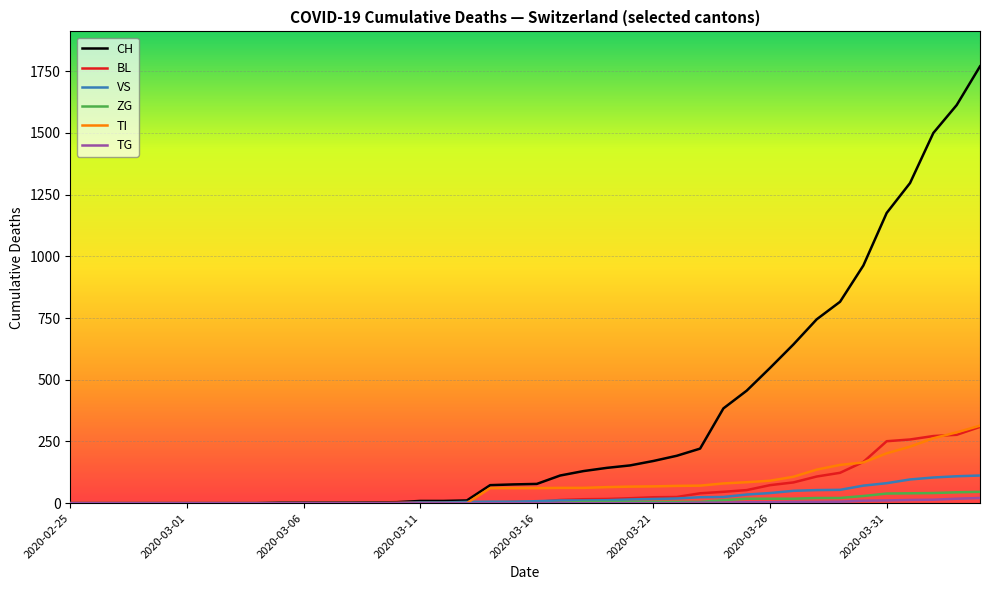

What is the difference between the second highest and second lowest values in the BL series?

277